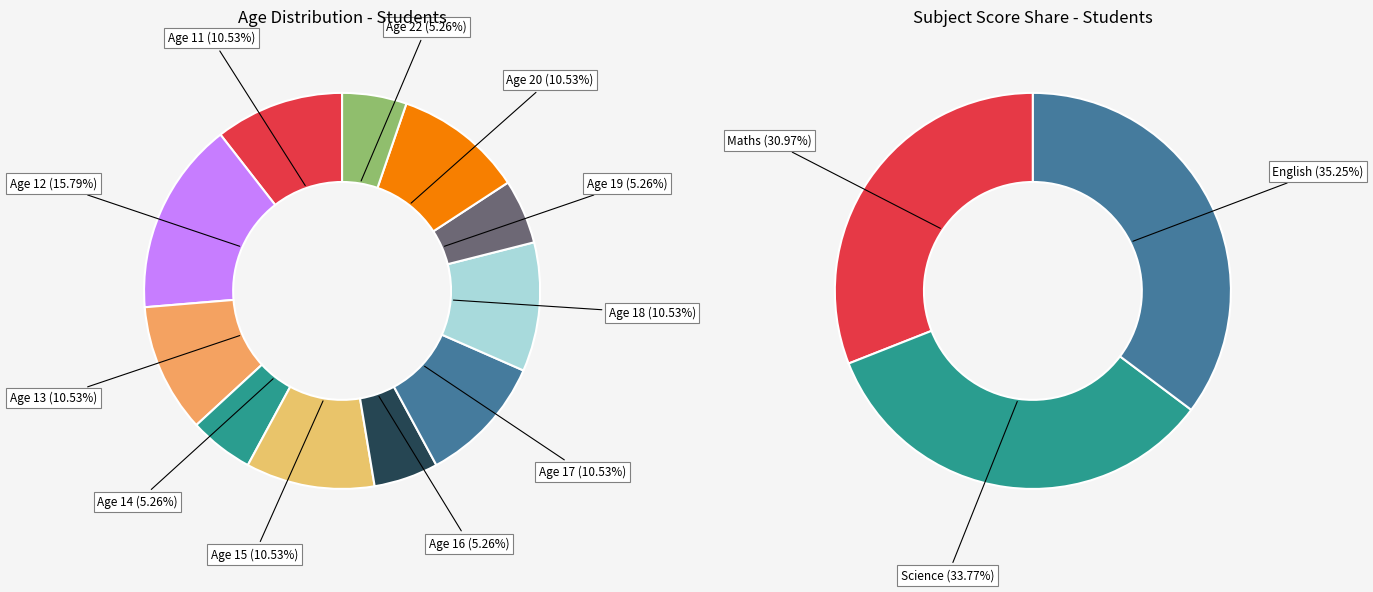

Combined, do 17 and 12 account for over 50%?

No